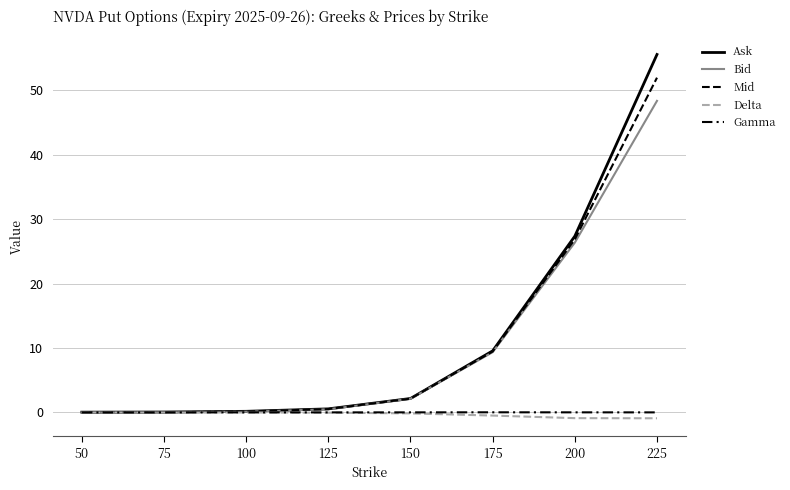

True or false: Bid and Delta cross at least once.

False